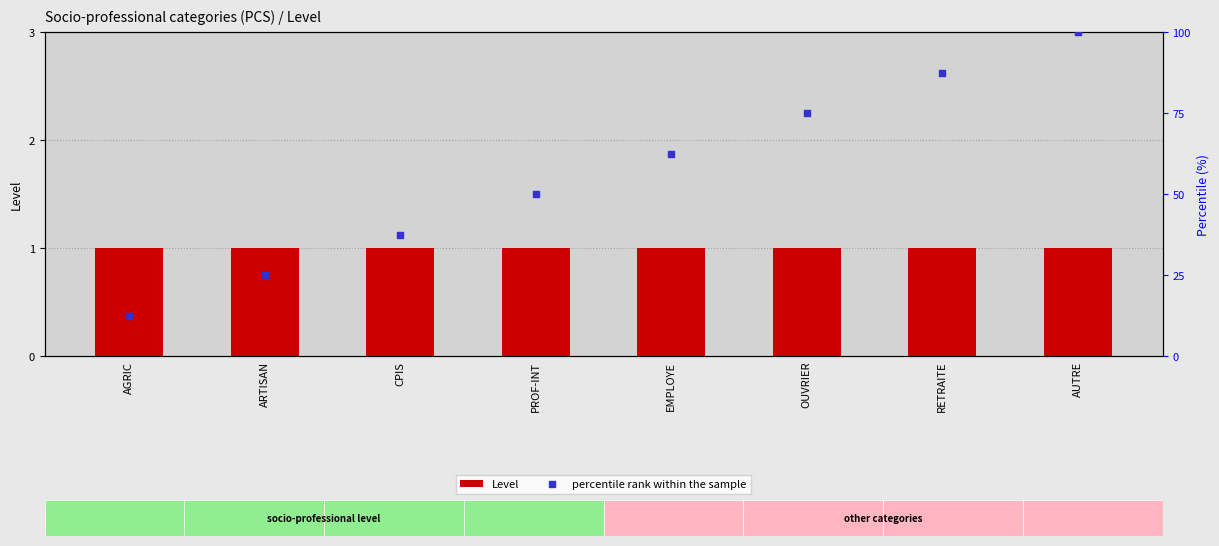

Which series reaches the maximum Y coordinate?

percentile rank within the sample